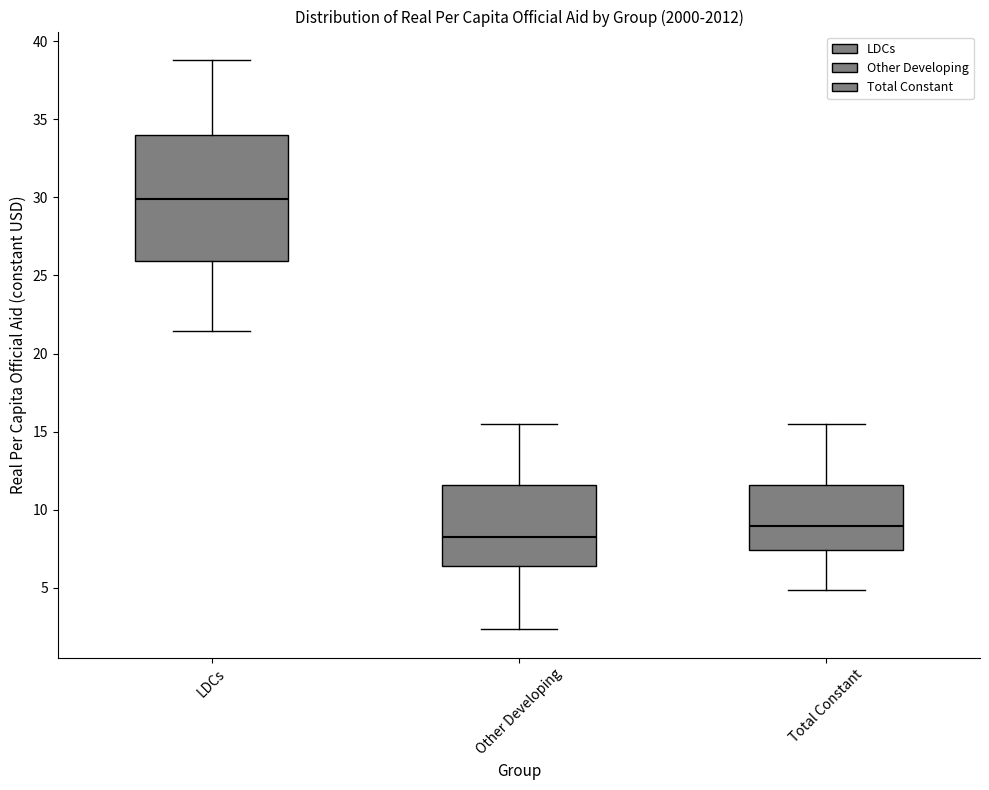

Where does the lower whisker of the box for LDCs end on the y-axis? The values are not printed on the chart, so give them approximately, as read against the axis.

21.5